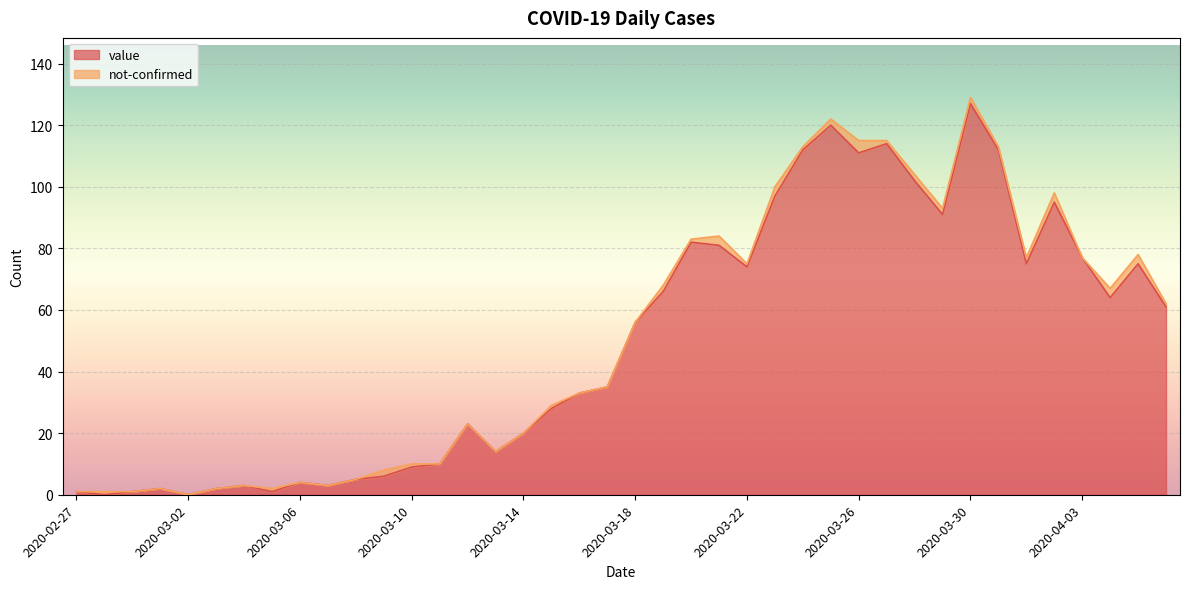

How many data points does each series have?

40